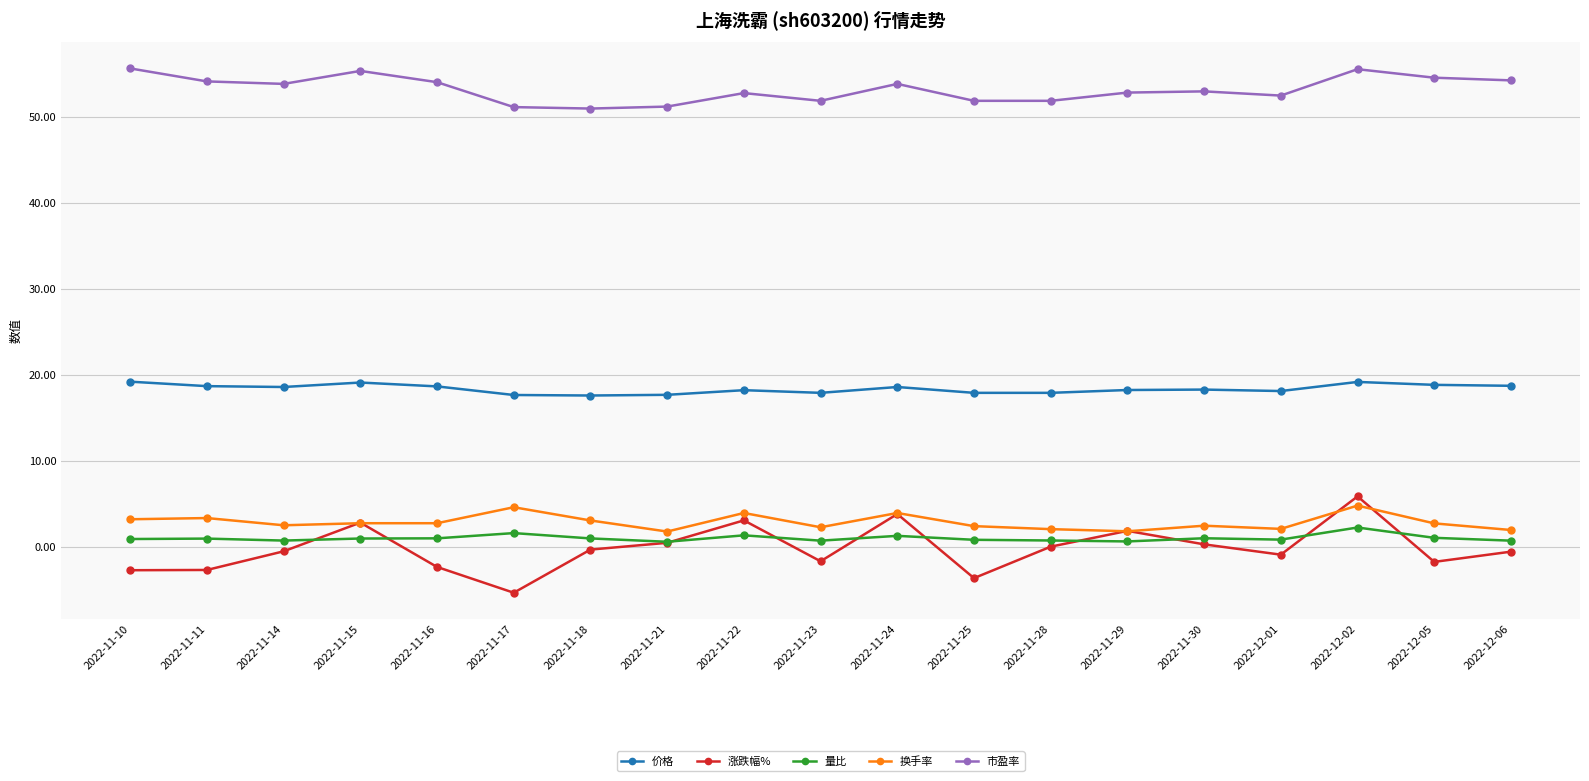

How many series are shown in this chart?

5